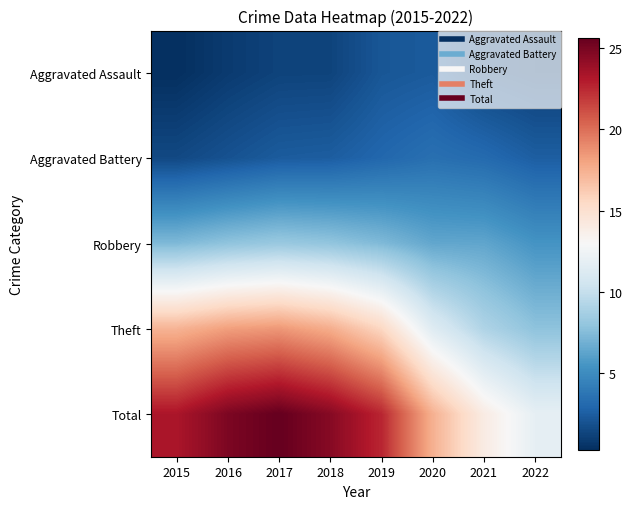

What is the greatest value displayed?

25.6